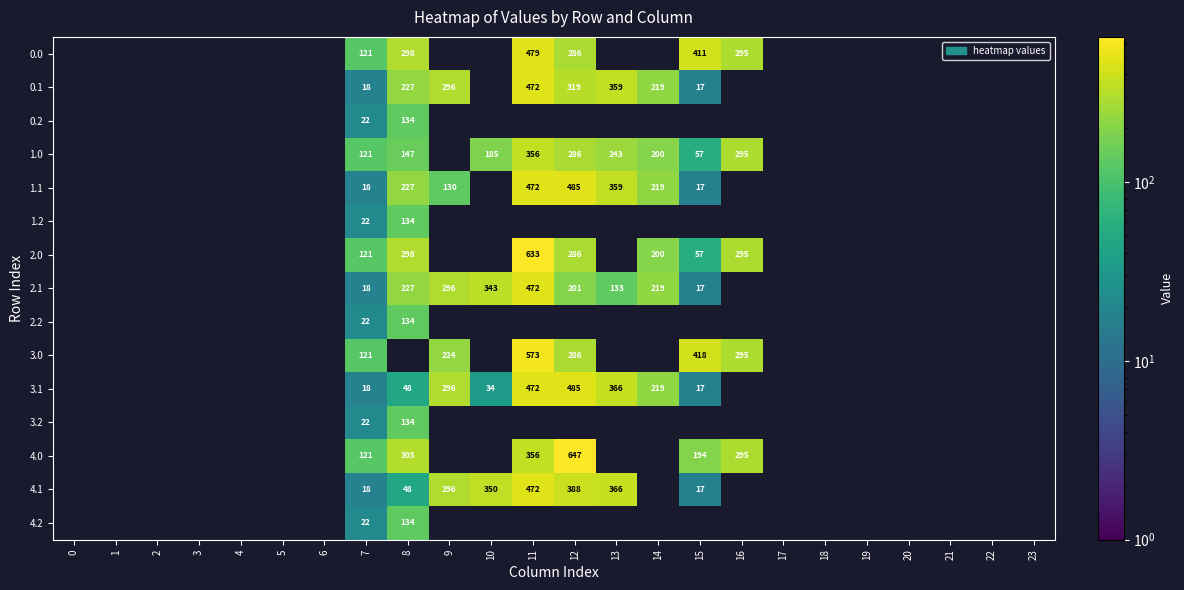

Is the value of 1.0 at 12 greater than the value of 0.0 at 8?

No